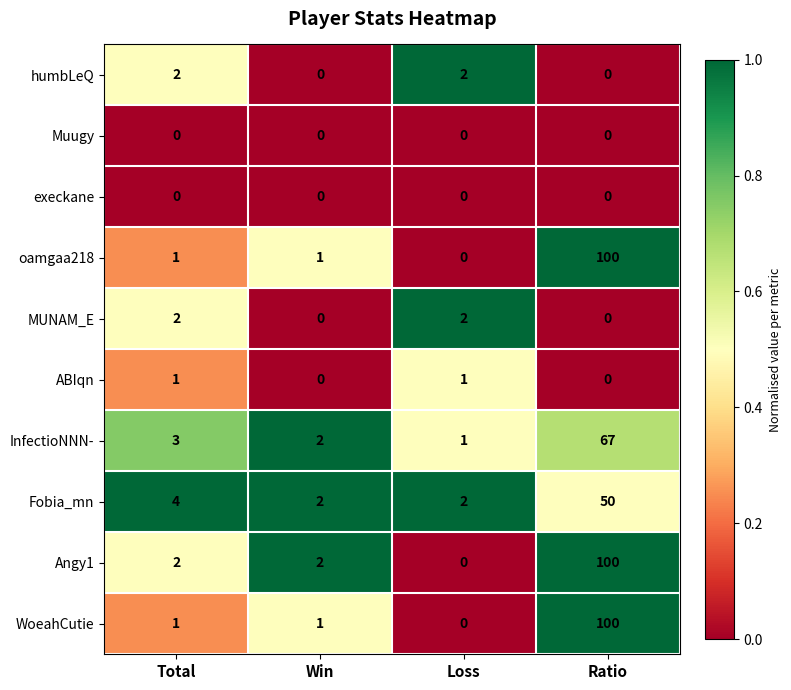

What is the sum of all Angy1 values?

104